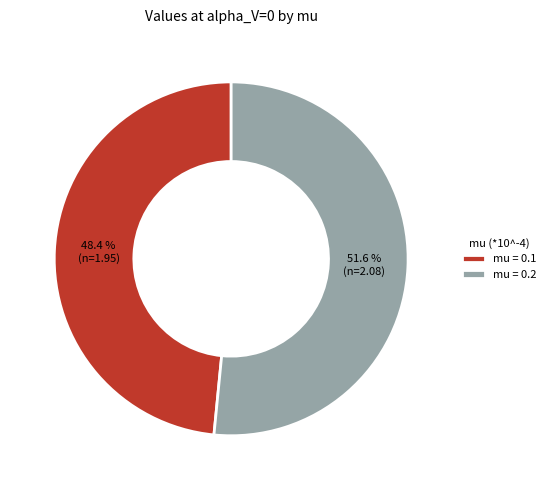

What percentage do mu = 0.2 and mu = 0.1 together represent?

100.0%